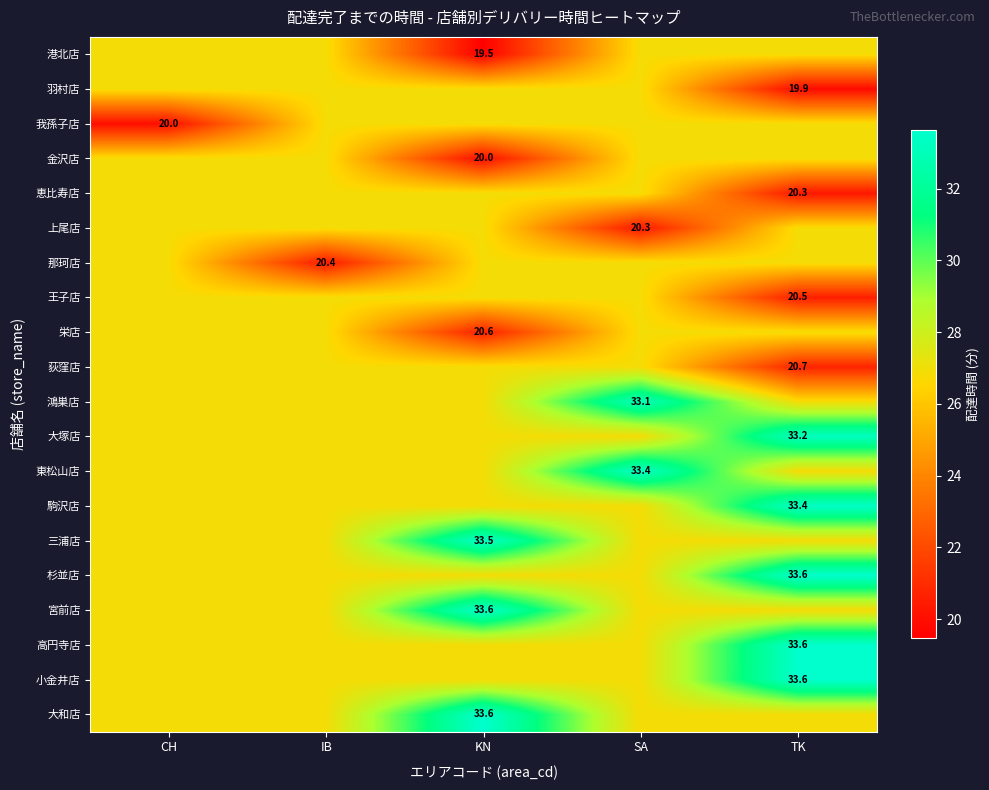

How many categories are shown in the chart?

5